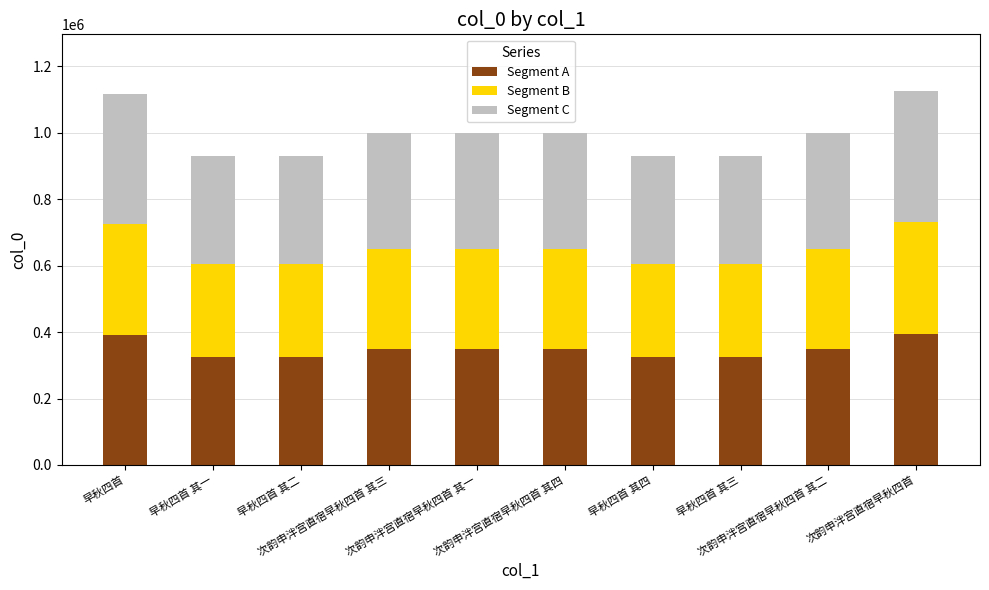

Which series has the largest total across all categories?

Segment A